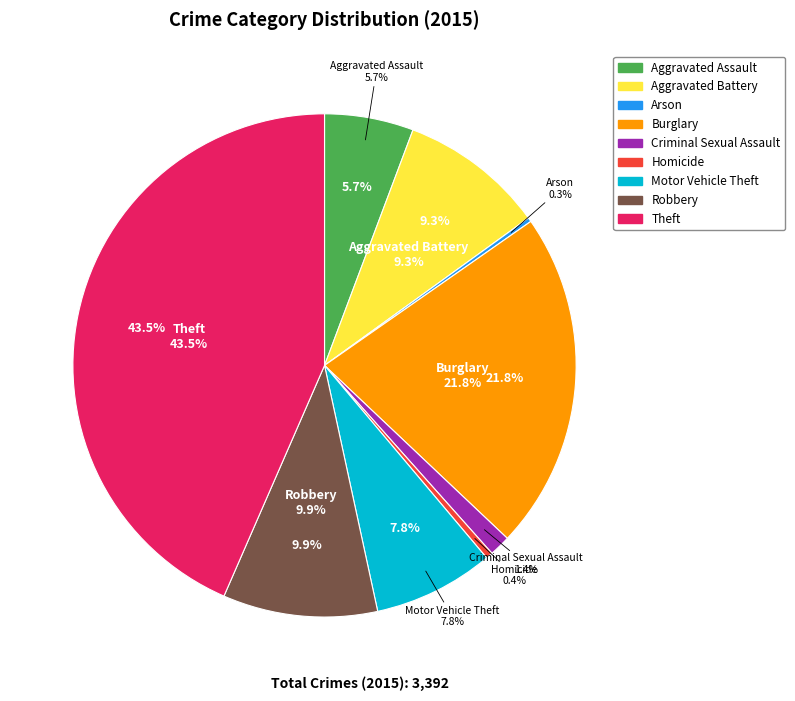

True or false: Robbery accounts for 19% of the total.

False